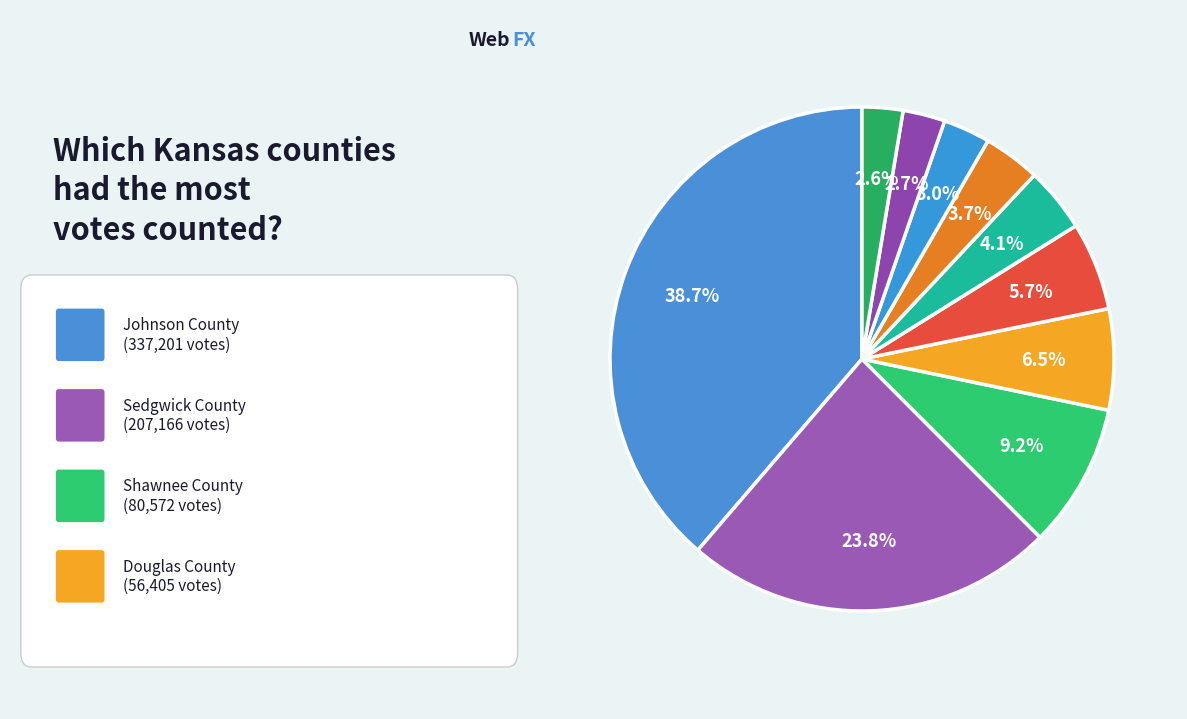

How many segments does this pie chart have?

10